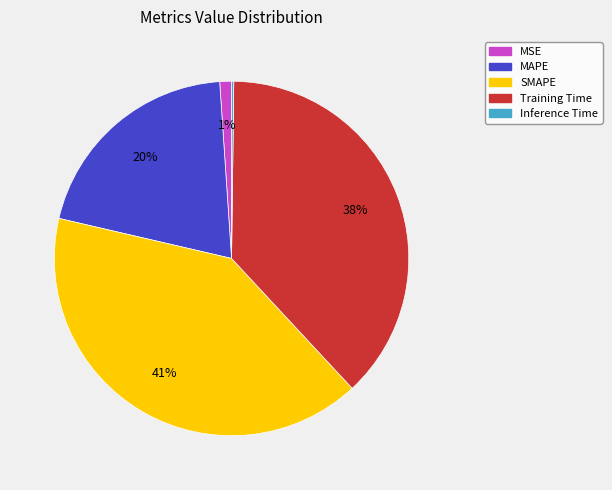

What percentage is the MSE slice, to the nearest percent?

1%